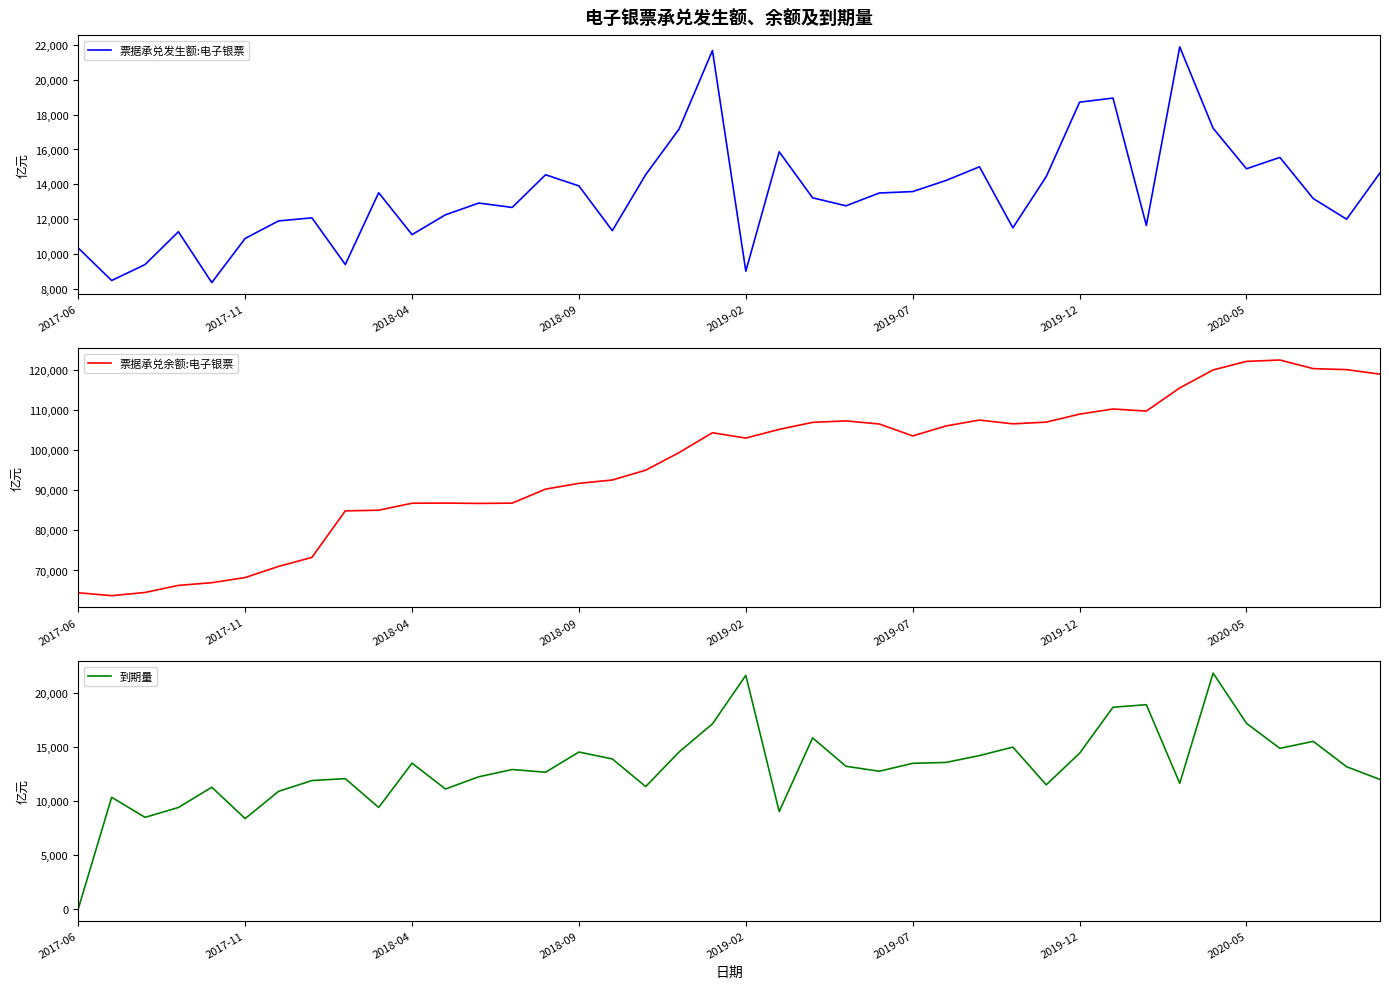

Reading left to right, extract all data points from this chart.

票据承兑发生额:电子银票: 10352.5	8489.8	9403.6	11284.5	8372.8	10901.6	11905.4	12082.1	9407.2	13521.2	11119.7	12255.6	12929.0	12677.9	14551.6	13911.6	11347.3	14555.7	17169.4	21672.3	9023.6	15866.2	13231.1	12770.1	13505.0	13587.5	14225.3	15008.1	11510.2	14442.6	18711.1	18947.1	11645.8	21879.6	17219.4	14894.7	15545.4	13187.5	12004.3	14657.7
票据承兑余额:电子银票: 64448.6	63728.2	64526.3	66285.4	66953.7	68238.9	71007.3	73251.5	84838.1	85002.4	86737.9	86776.9	86687.5	86765.1	90246.2	91693.1	92519.2	94962.7	99340.4	104287.3	102954.3	105121.6	106864.9	107232.8	106460.1	103489.7	105977.4	107436.1	106495.6	106925.9	108914.5	110193.7	109677.8	115440.1	119912.2	122042.5	122388.2	120241.7	119993.9	118866.8
到期量: 0.0	10352.5	8489.8	9403.6	11284.5	8372.8	10901.6	11905.4	12082.1	9407.2	13521.2	11119.7	12255.6	12929.0	12677.9	14551.6	13911.6	11347.3	14555.7	17169.4	21672.3	9023.6	15866.2	13231.1	12770.1	13505.0	13587.5	14225.3	15008.1	11510.2	14442.6	18711.1	18947.1	11645.8	21879.6	17219.4	14894.7	15545.4	13187.5	12004.3